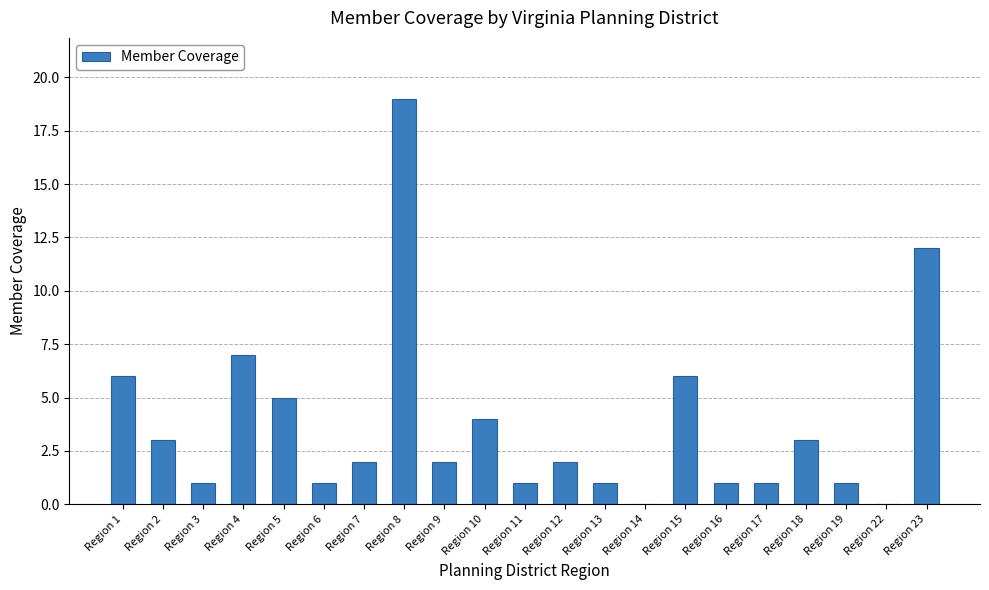

Reading left to right, what are all the values shown in this chart?

Region 1=6	Region 2=3	Region 3=1	Region 4=7	Region 5=5	Region 6=1	Region 7=2	Region 8=19	Region 9=2	Region 10=4	Region 11=1	Region 12=2	Region 13=1	Region 14=0	Region 15=6	Region 16=1	Region 17=1	Region 18=3	Region 19=1	Region 22=0	Region 23=12